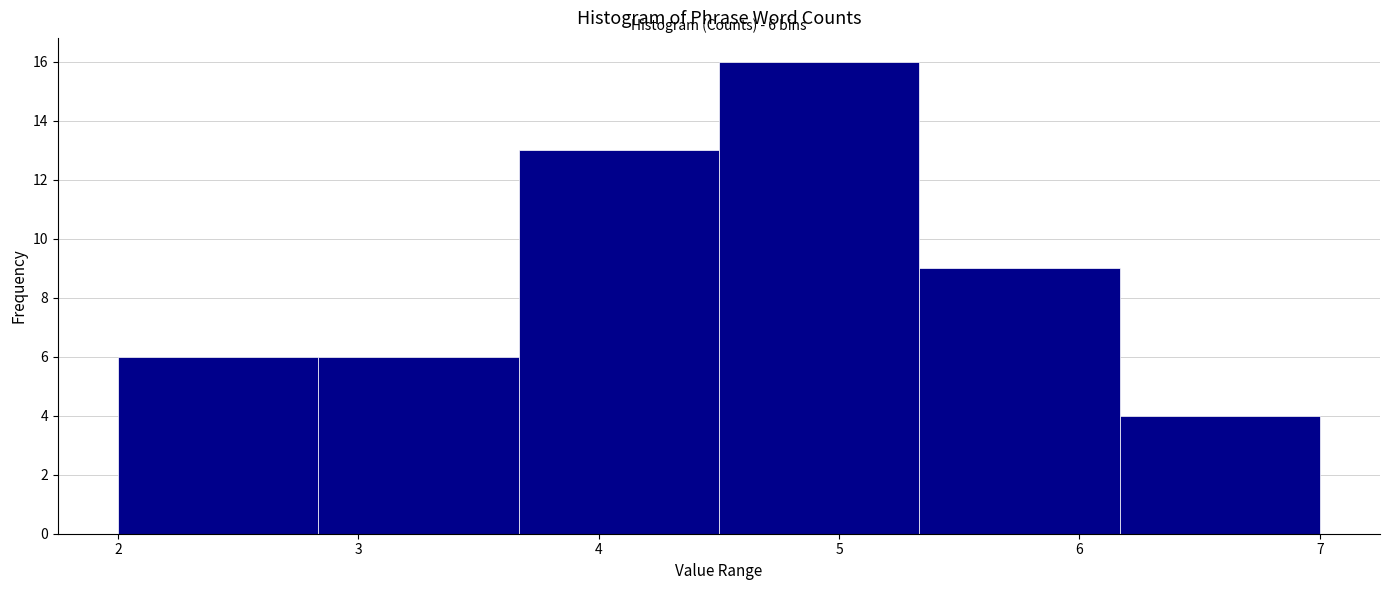

Over which range of the x-axis is the bar tallest?

4.5 to 5.3